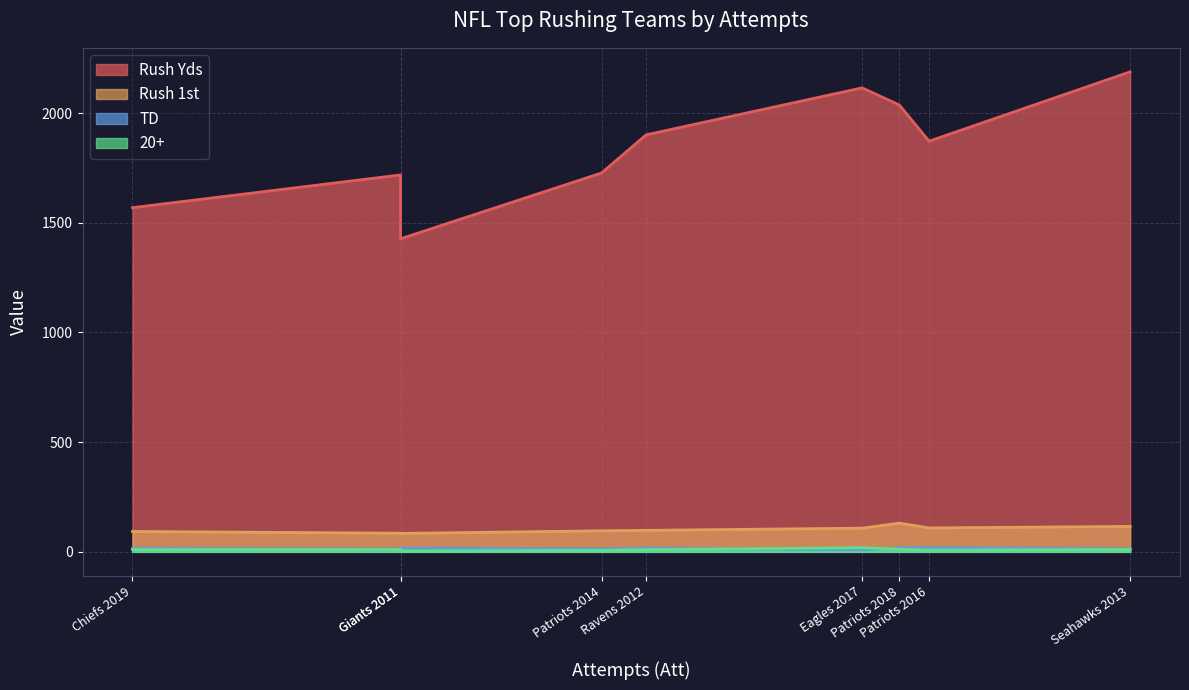

Rank the series at Giants 2011 from highest to lowest value.

Rush Yds, Rush 1st, TD, 20+